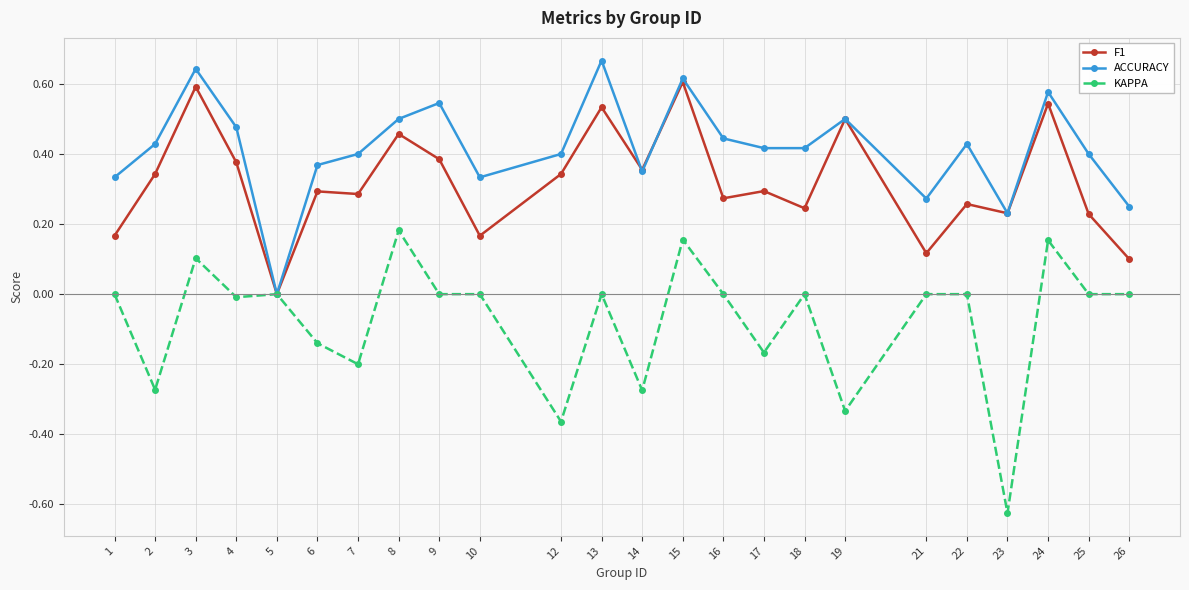

Rank the series by their average value, from lowest to highest.

KAPPA, F1, ACCURACY